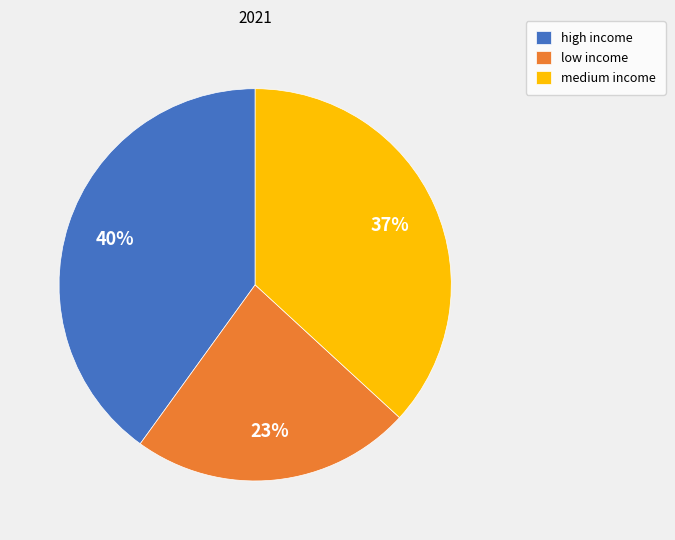

Do high income and medium income together represent more than half of the pie?

Yes